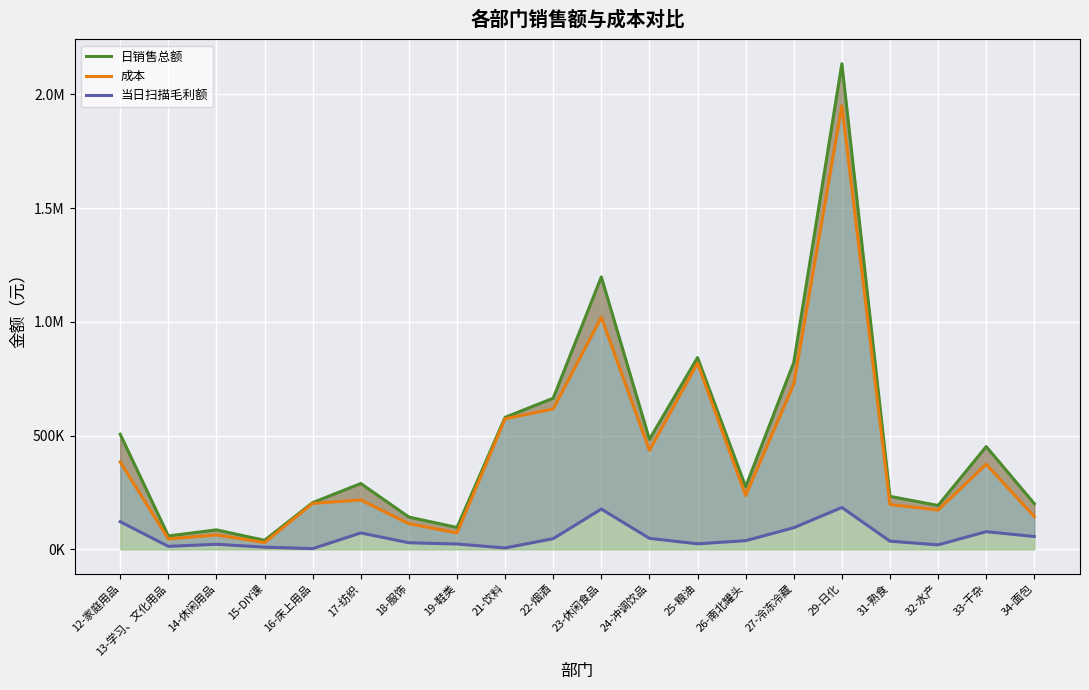

List the series in order of their peak value, highest first.

日销售总额, 成本, 当日扫描毛利额